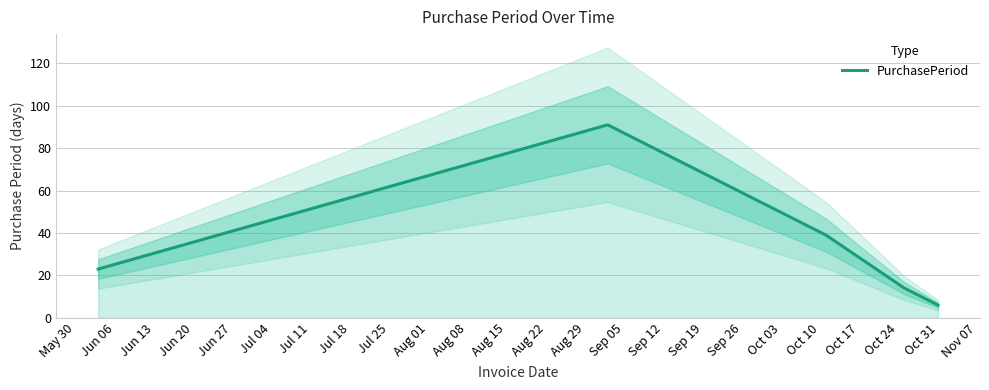

What is the lowest value of the PurchasePeriod series?

6